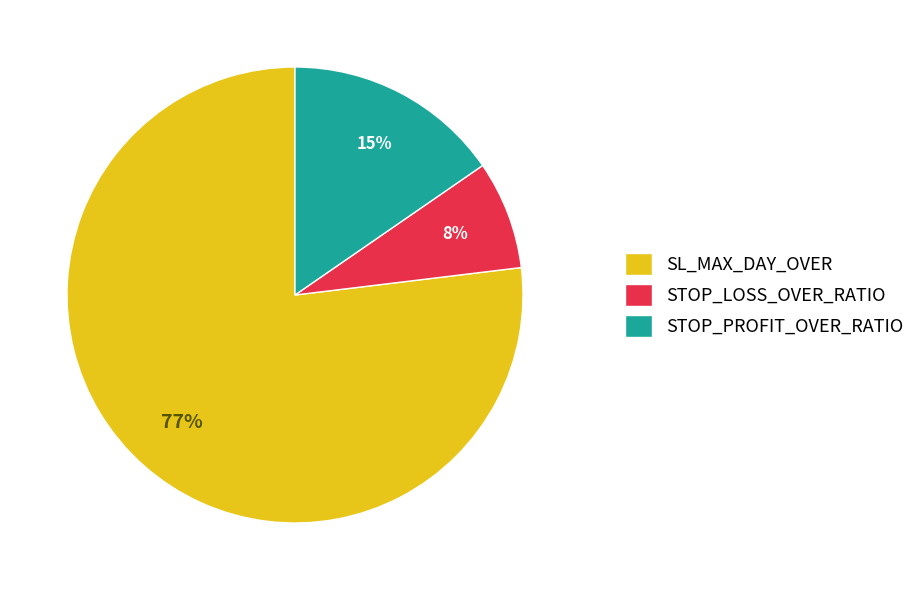

What is the ratio of the value at STOP_LOSS_OVER_RATIO to the value at STOP_PROFIT_OVER_RATIO?

0.5